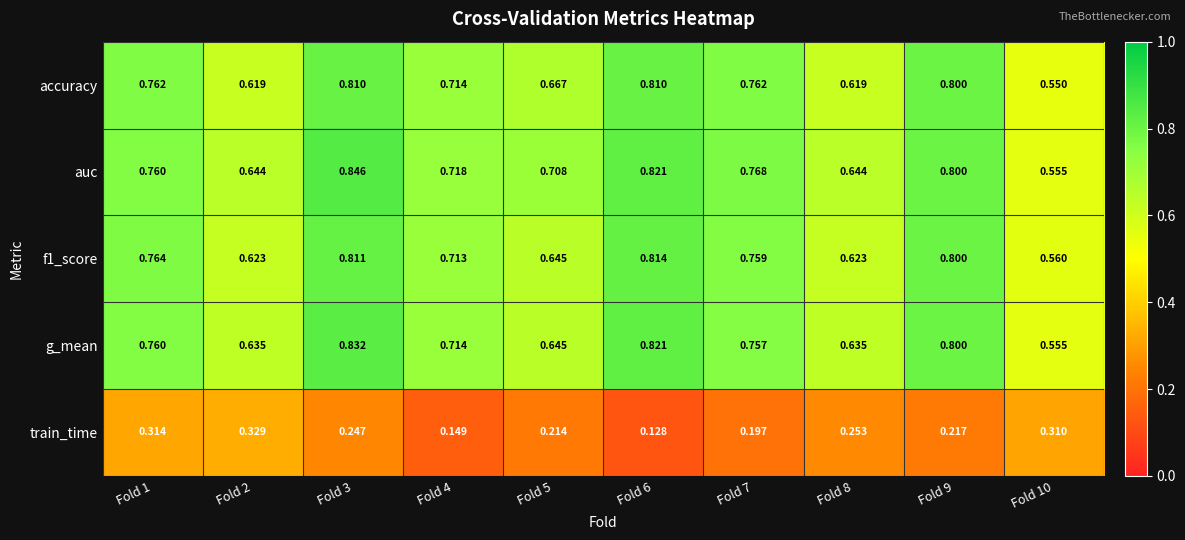

Which series has the largest range (max minus min)?

auc